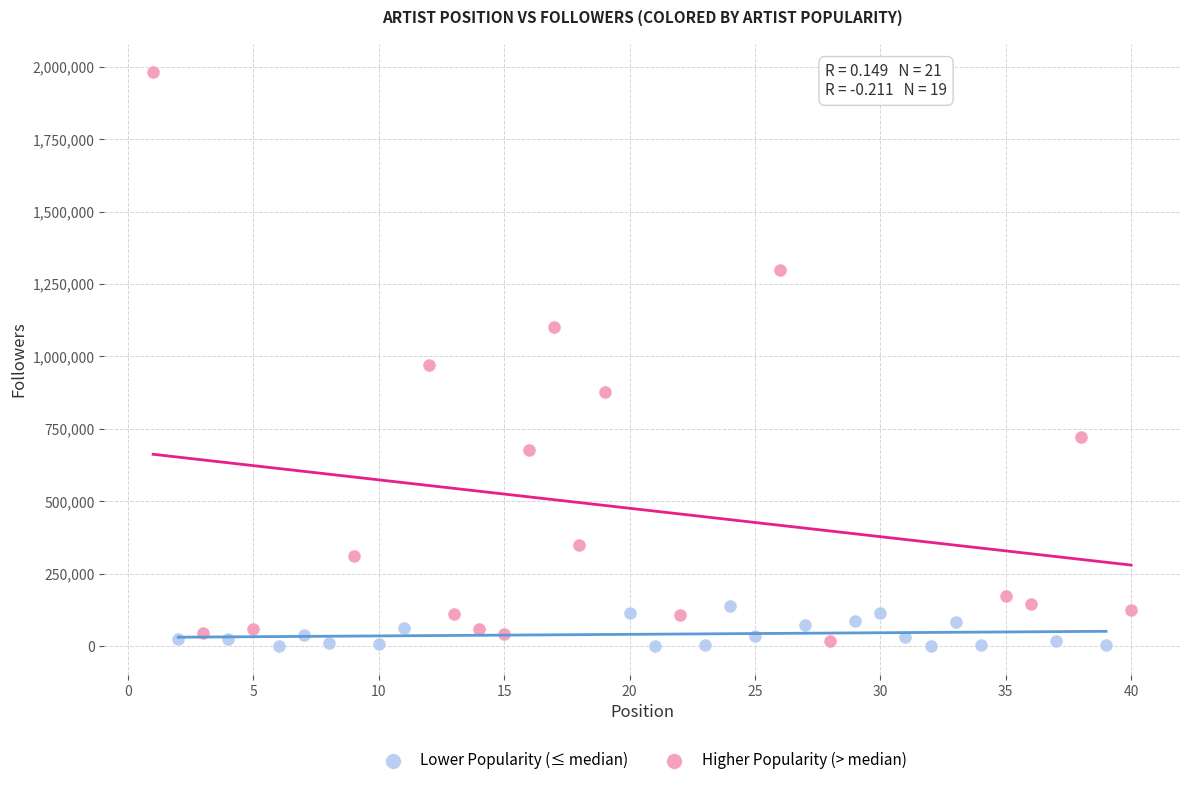

Which series contains the lowest Y value?

Lower Popularity (≤ median)